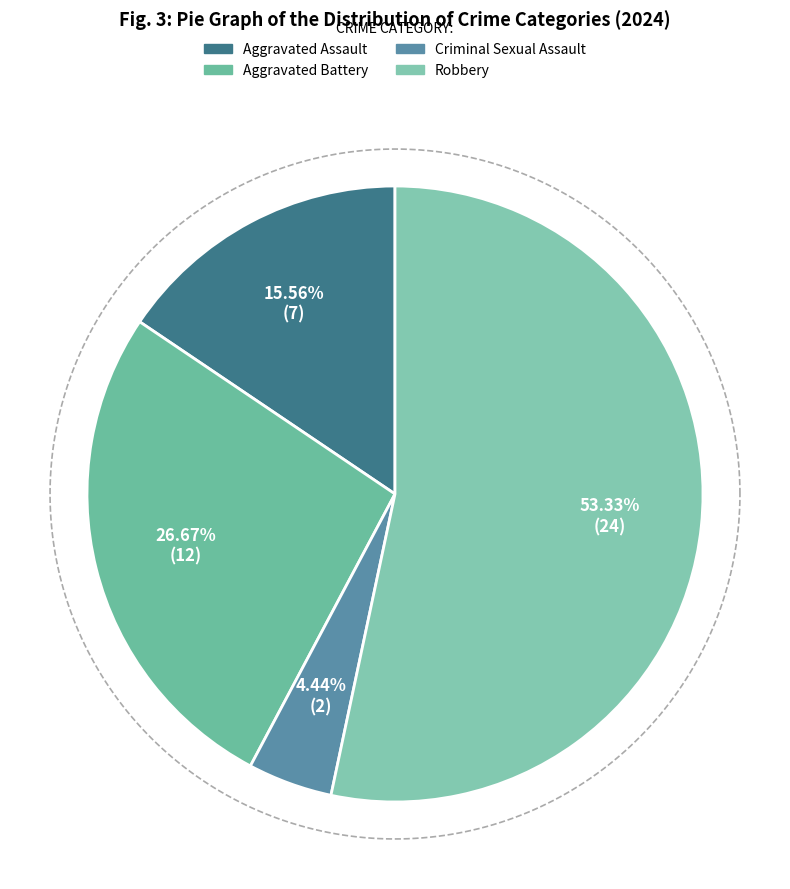

To the nearest percent, what portion does Aggravated Battery represent?

27%